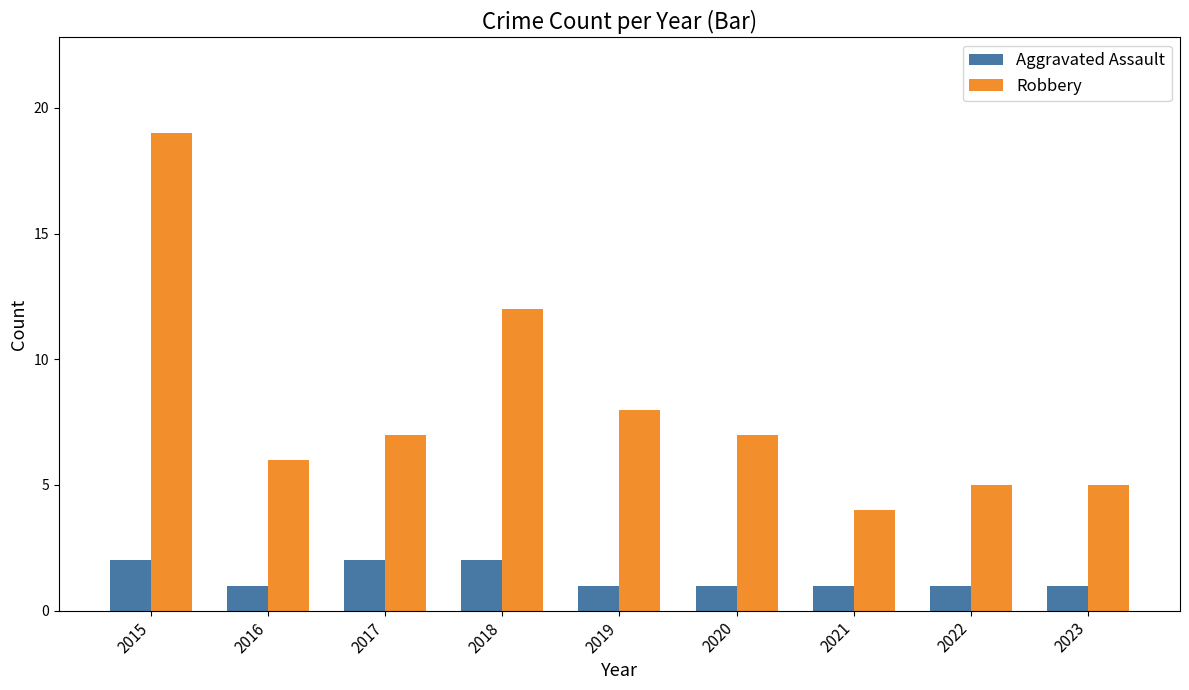

At which label is Robbery closest to 11?

2018